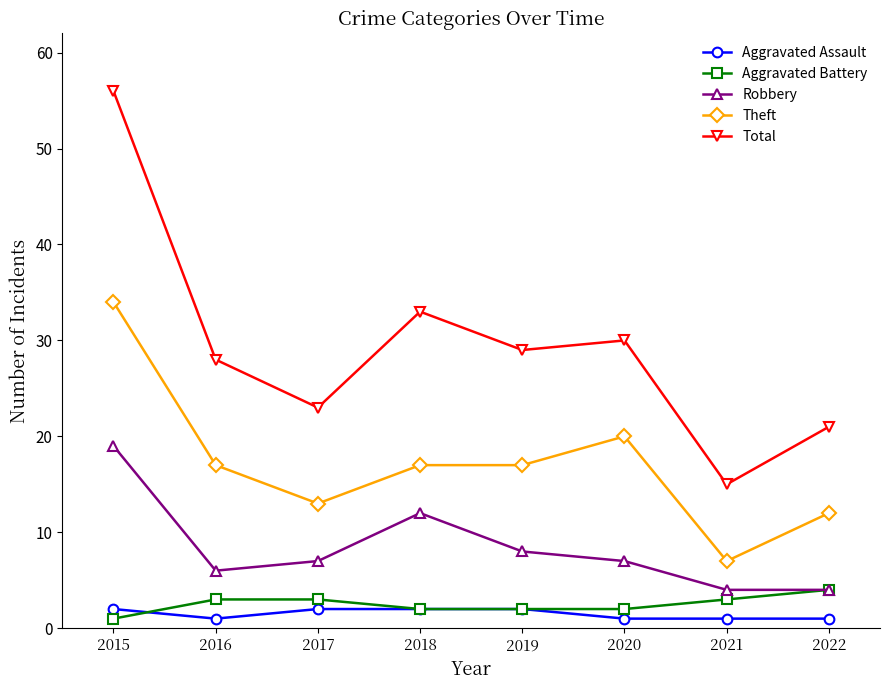

What is the value of the Total point at the 3rd from the left?

23